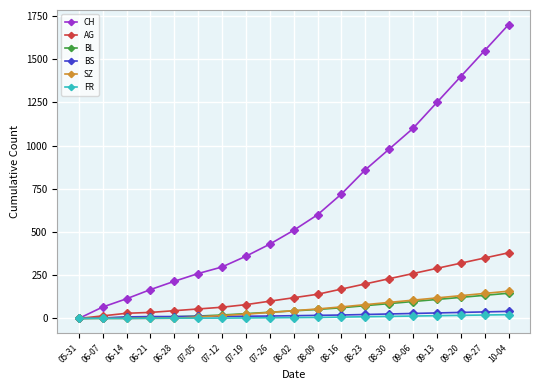

List the labels in order of CH value, largest first.

10-04, 09-27, 09-20, 09-13, 09-06, 08-30, 08-23, 08-16, 08-09, 08-02, 07-26, 07-19, 07-12, 07-05, 06-28, 06-21, 06-14, 06-07, 05-31